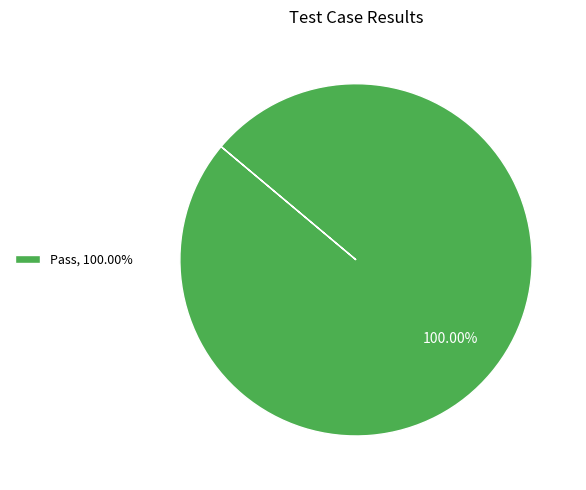

Which slice represents more than half of the pie?

Pass, 100.00%